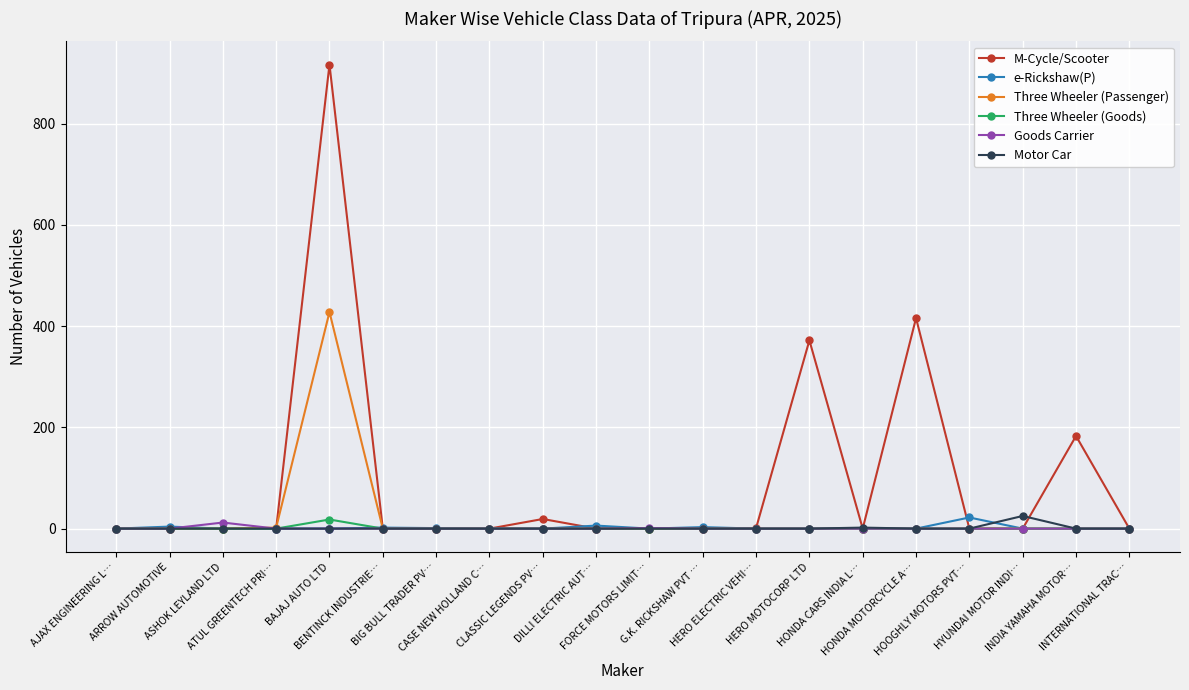

What is the greatest value displayed?

917